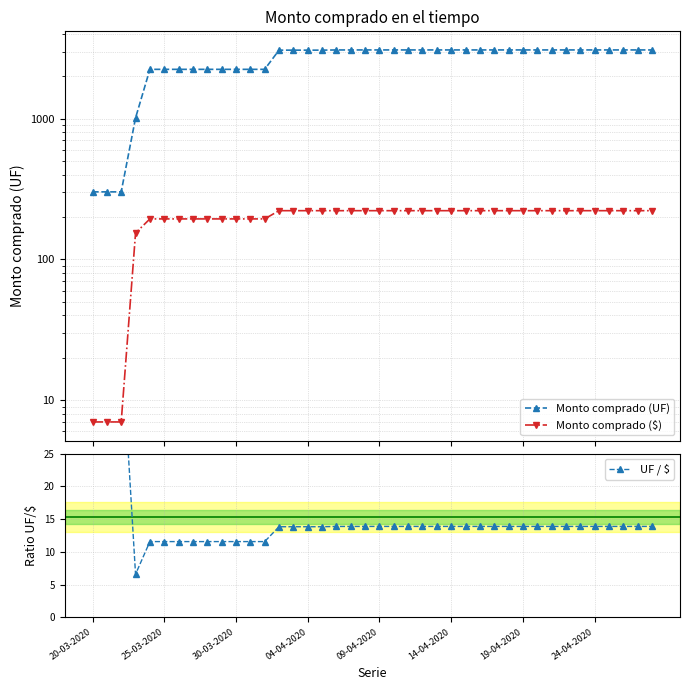

Reading left to right, extract all data points from this chart.

Monto comprado (UF): 302.0	302.0	302.0	1012.0	2242.0	2242.0	2242.0	2242.0	2242.0	2242.0	2242.0	2242.0	2242.0	3069.0	3069.0	3069.0	3069.0	3079.0	3079.0	3080.0	3080.0	3080.0	3080.0	3080.0	3080.0	3080.0	3080.0	3080.0	3080.0	3080.0	3080.0	3080.0	3080.0	3080.0	3080.0	3080.0	3080.0	3080.0	3080.0	3080.0
Monto comprado ($): 7.0	7.0	7.0	154.0	194.0	194.0	194.0	194.0	194.0	194.0	194.0	194.0	194.0	222.0	222.0	222.0	222.0	222.0	222.0	222.0	222.0	222.0	222.0	222.0	222.0	222.0	222.0	222.0	222.0	222.0	222.0	222.0	222.0	222.0	222.0	222.0	222.0	222.0	222.0	222.0
UF / $: 43.1	43.1	43.1	6.6	11.6	11.6	11.6	11.6	11.6	11.6	11.6	11.6	11.6	13.8	13.8	13.8	13.8	13.9	13.9	13.9	13.9	13.9	13.9	13.9	13.9	13.9	13.9	13.9	13.9	13.9	13.9	13.9	13.9	13.9	13.9	13.9	13.9	13.9	13.9	13.9